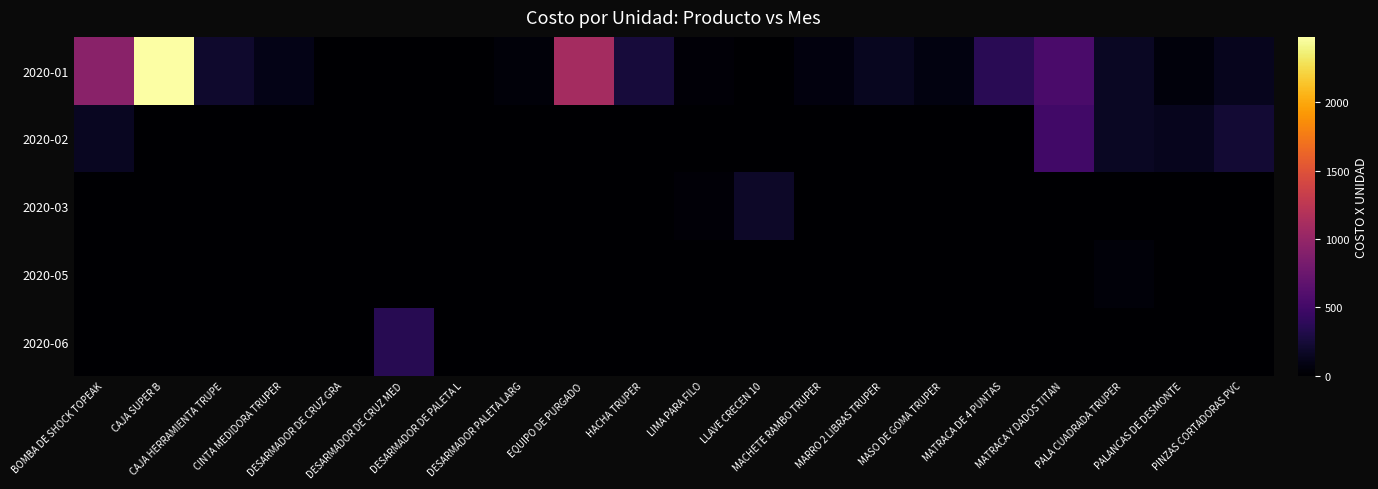

At which category is the sum across all series the highest?

CAJA SUPER B